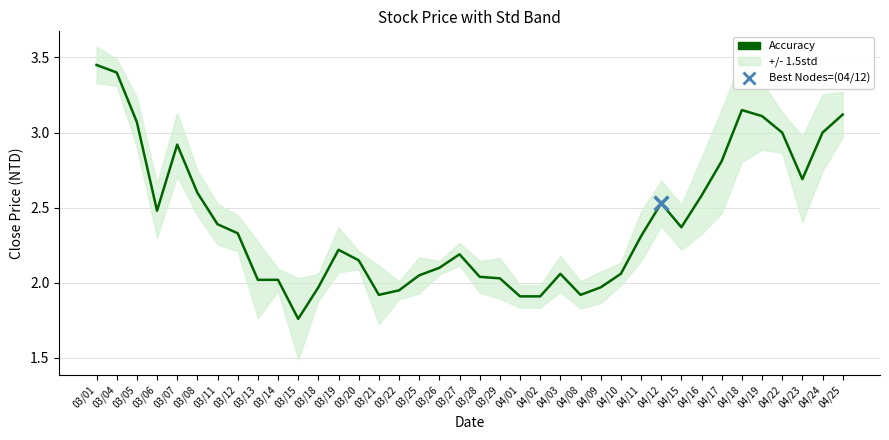

What is the change in value from 03/25 to 04/23?

+0.6